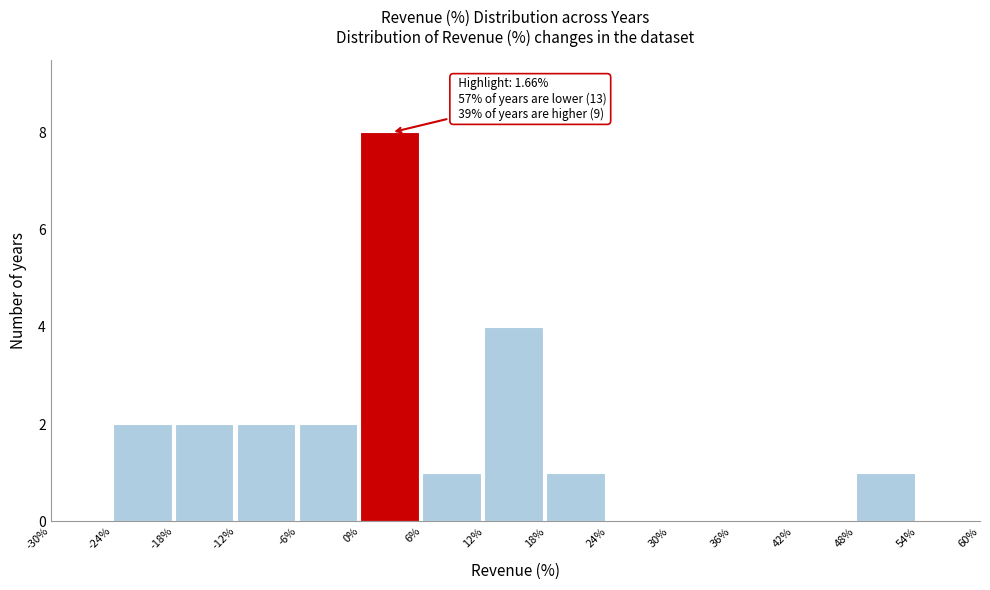

Which range on the x-axis has the tallest bar?

0% to 6%